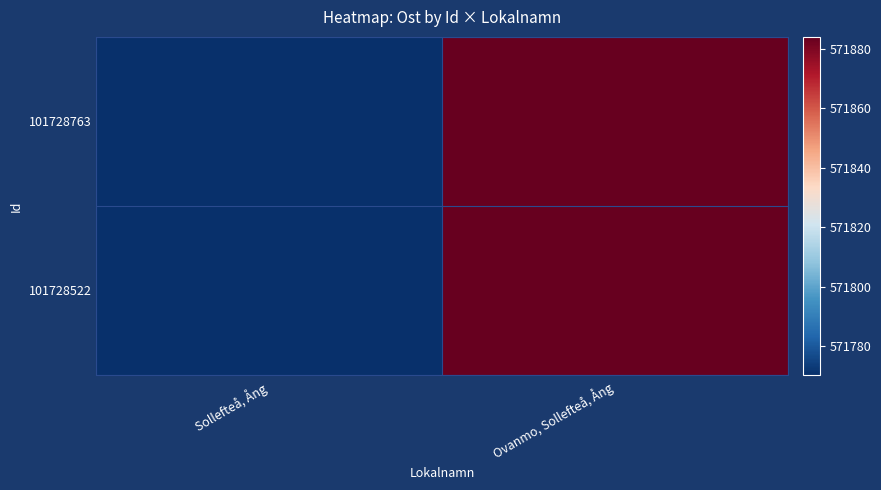

Which label corresponds to the smallest value in the chart?

Sollefteå, Ång